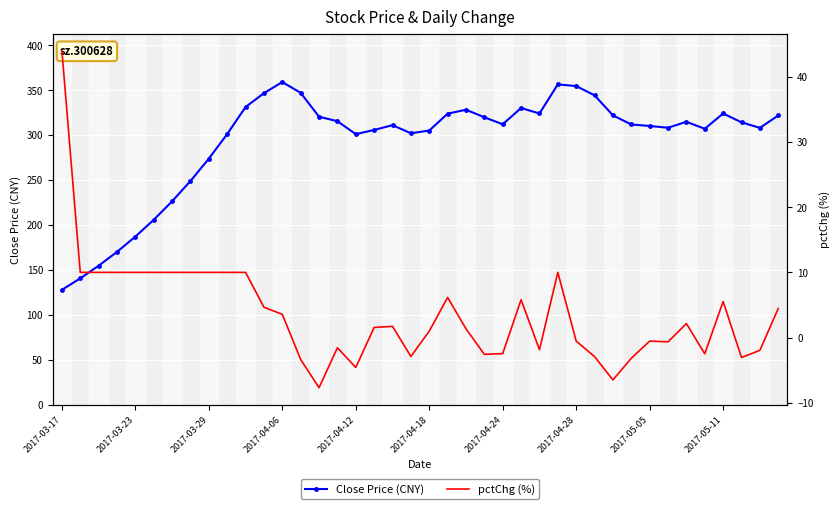

The value of Close Price (CNY) at 2017-03-29 is 82.7. True or false?

False